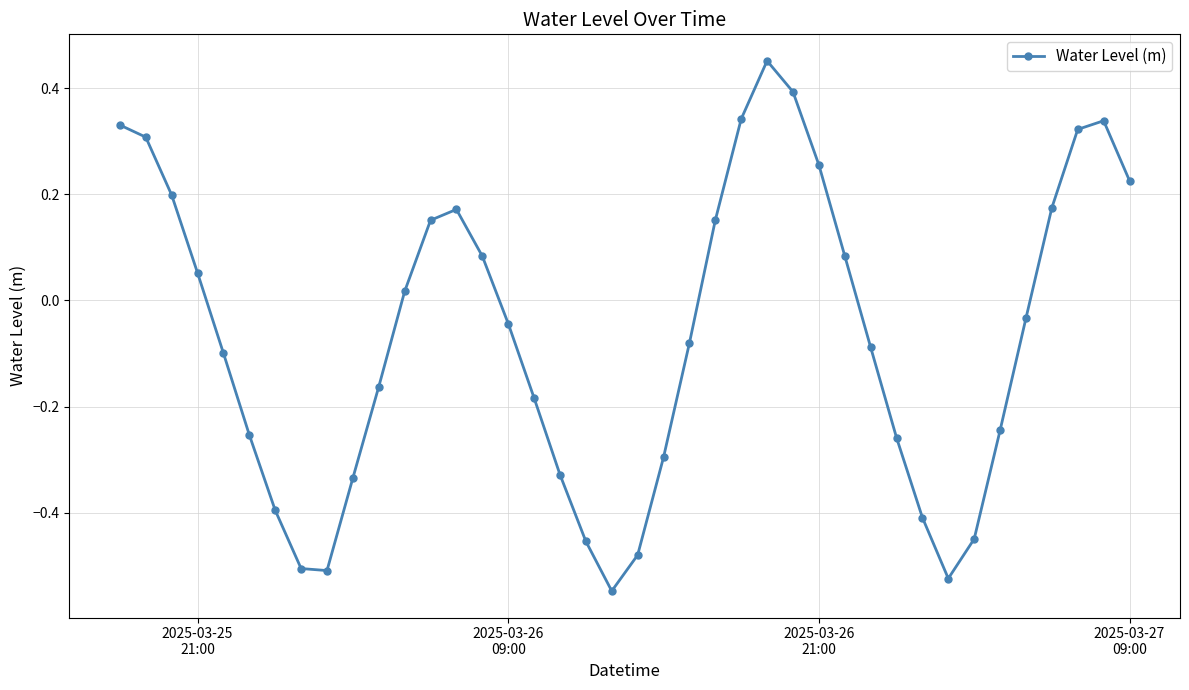

How many distinct data groups are displayed?

1